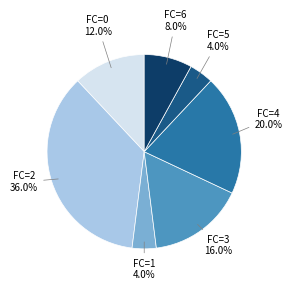

Which category has the biggest portion of the pie?

FC=2